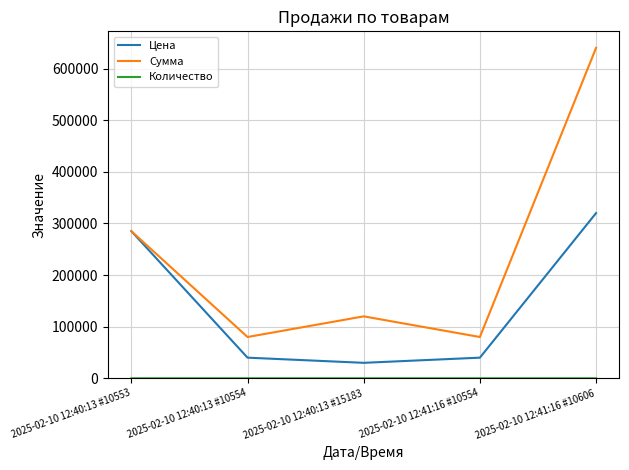

At which category is the sum across all series the highest?

2025-02-10 12:41:16 #10606